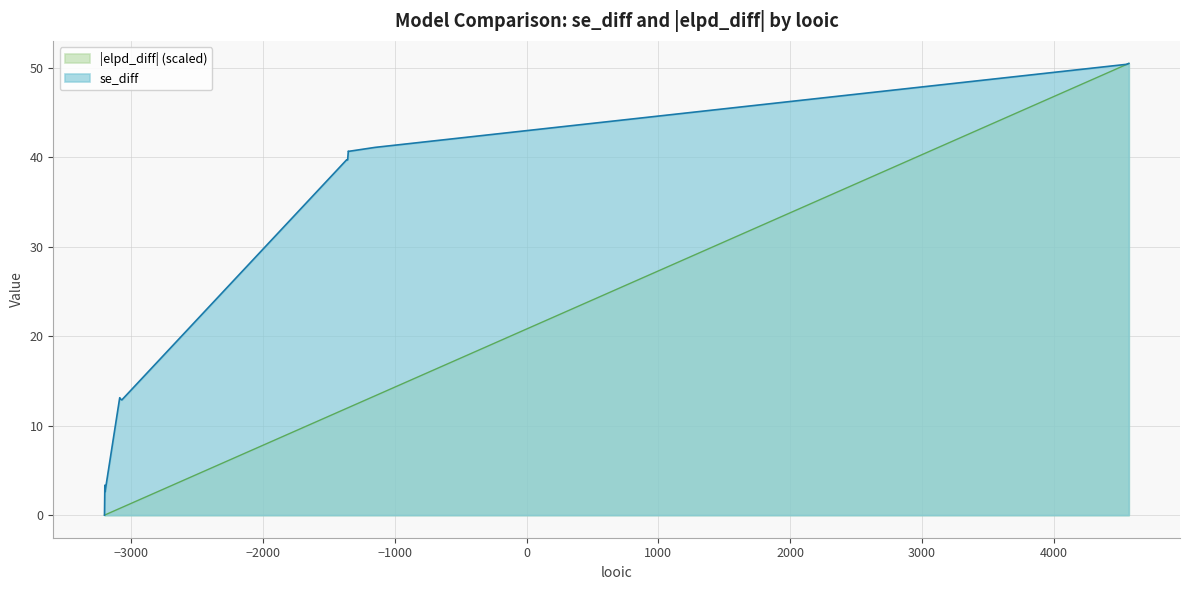

True or false: elpd_diff and se_diff intersect in this chart.

False